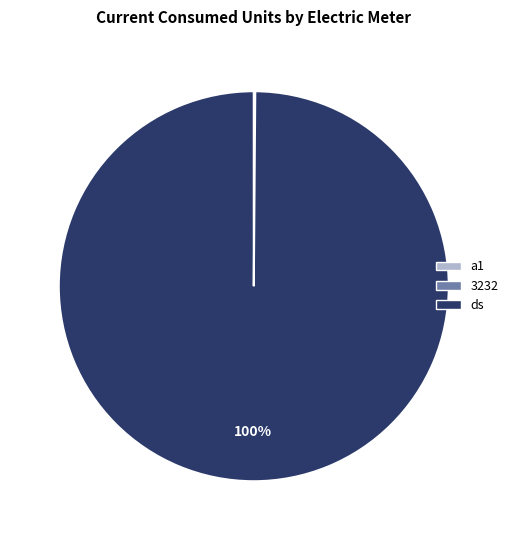

What percentage is the ds slice, to the nearest percent?

100%